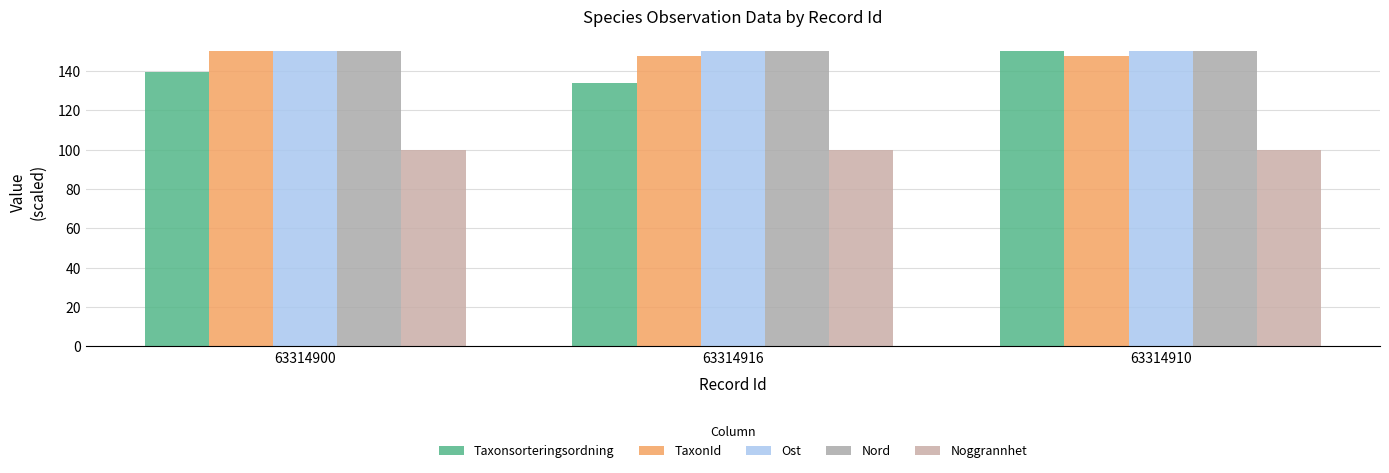

Count the number of categories in the chart.

3